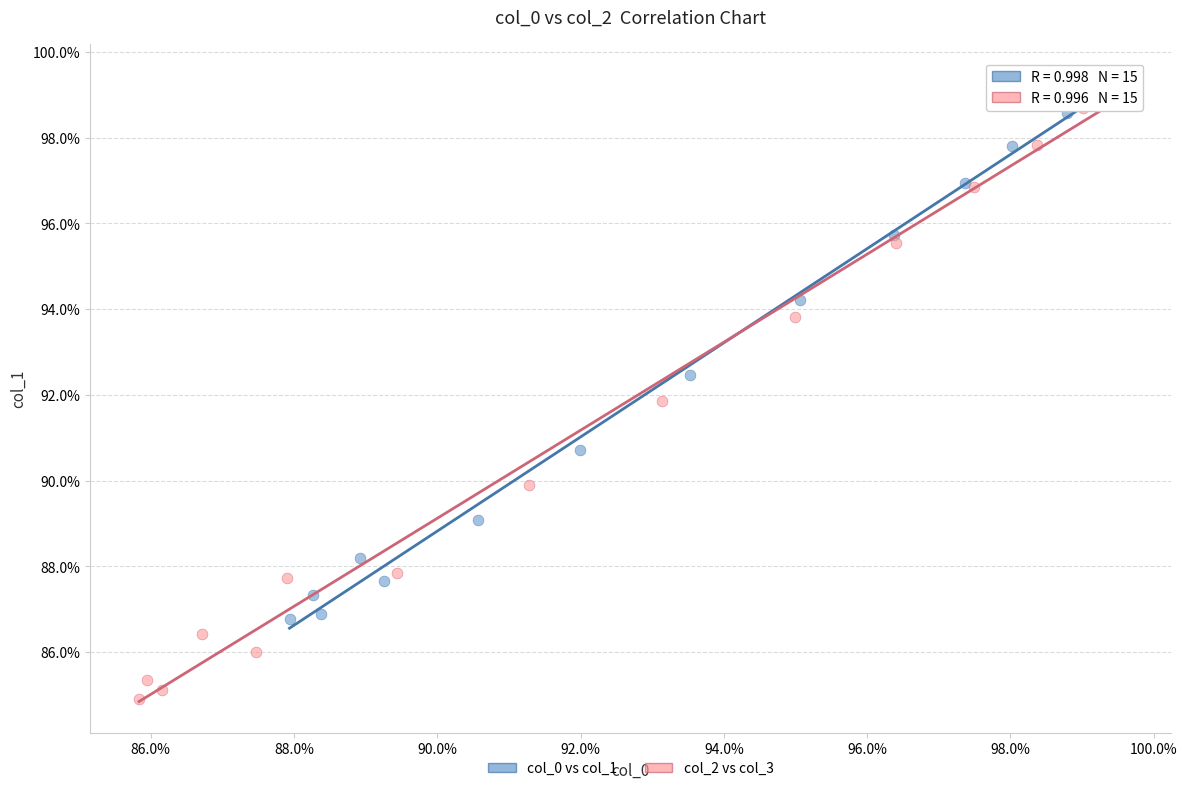

Which series reaches the minimum Y coordinate?

col_2 vs col_3